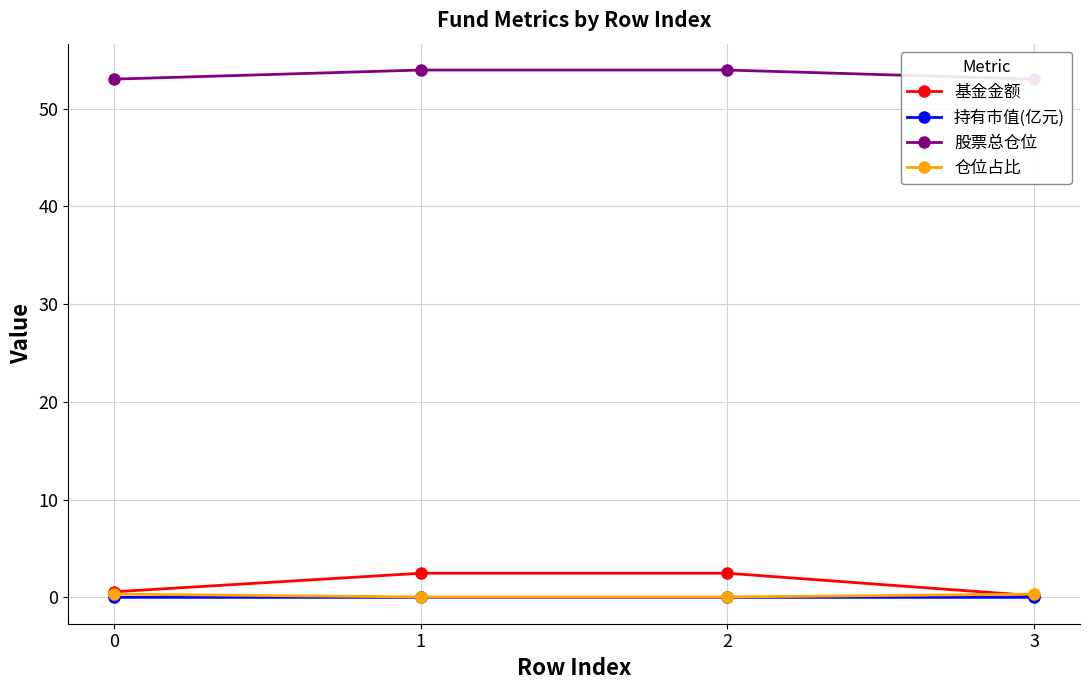

How many 持有市值(亿元) values are between 0 and 1?

4